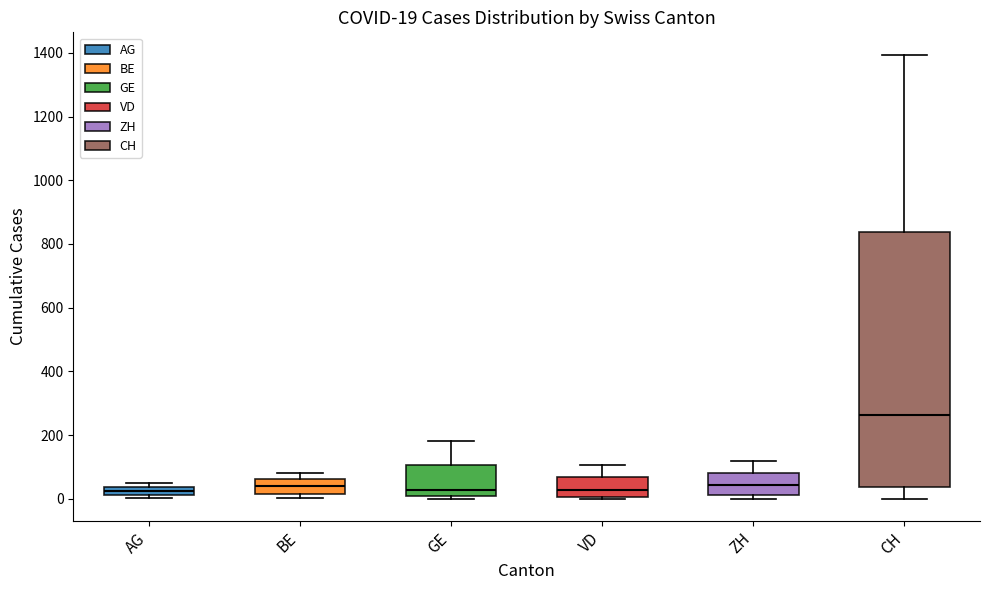

Comparing the boxes themselves (not the whiskers), which one is the tallest?

CH